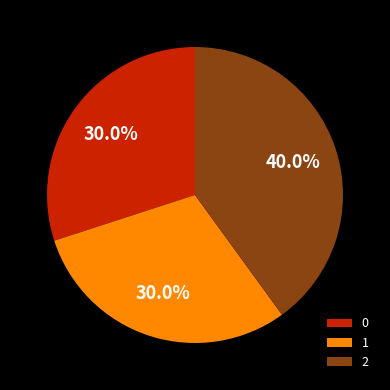

True or false: 1 accounts for 16% of the total.

False